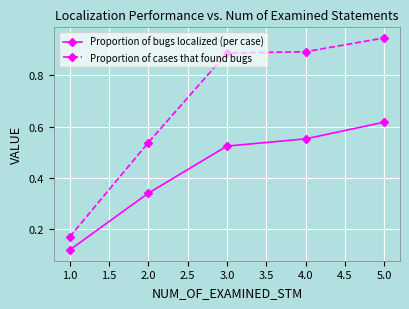

The value of Proportion of cases that found bugs at 4.0 is 0.4. True or false?

False